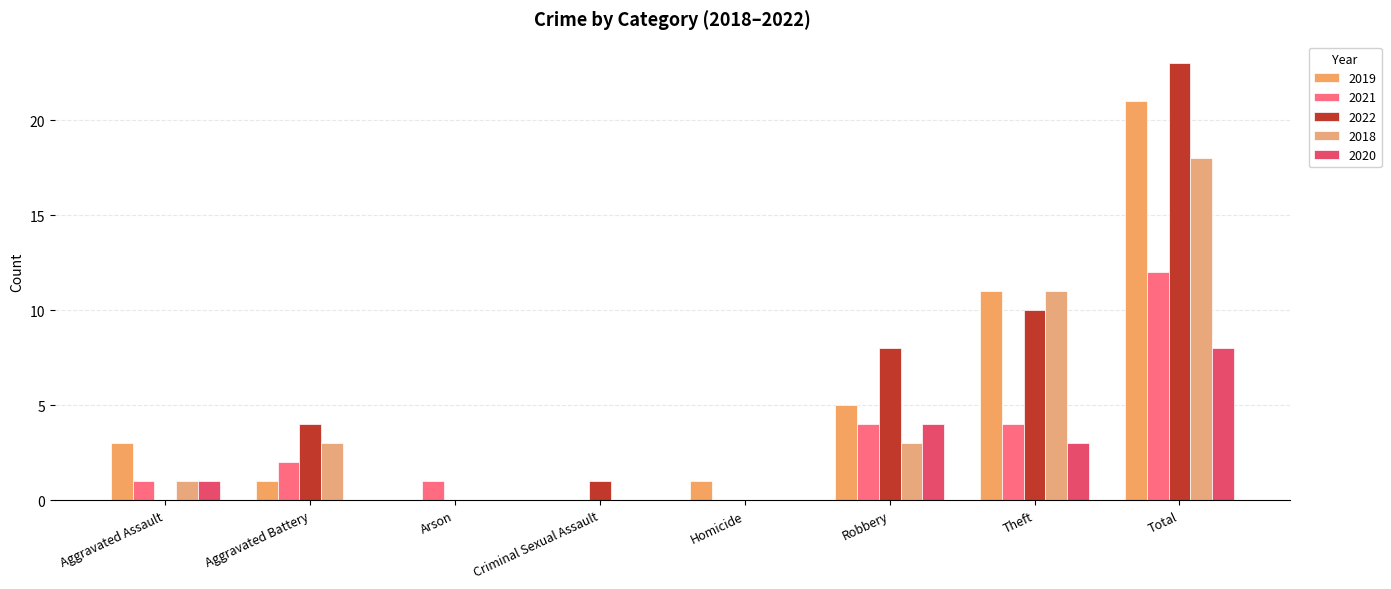

How many series are shown in this chart?

5